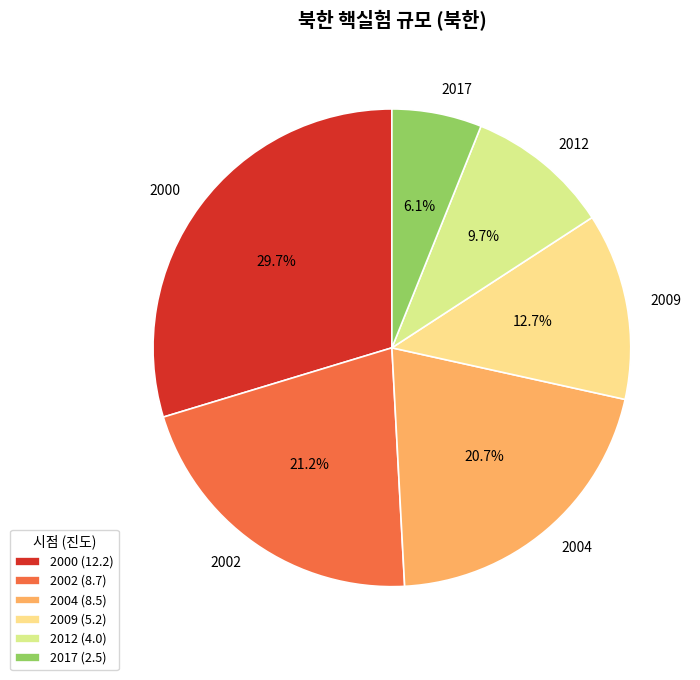

How many slices are in this pie chart?

6